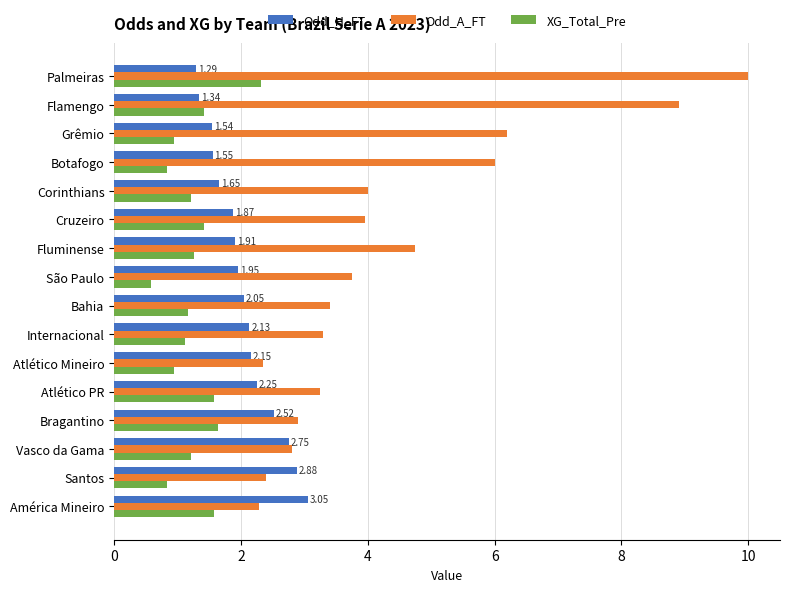

At América Mineiro, list the series in order from largest to smallest.

Odd_H_FT, Odd_A_FT, XG_Total_Pre